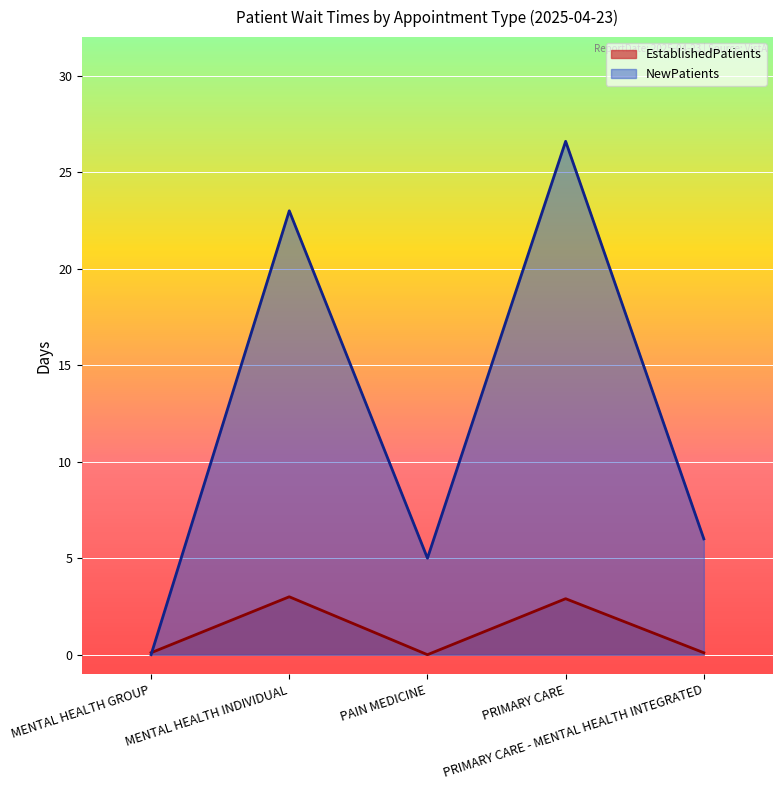

What is the maximum value for NewPatients?

26.6